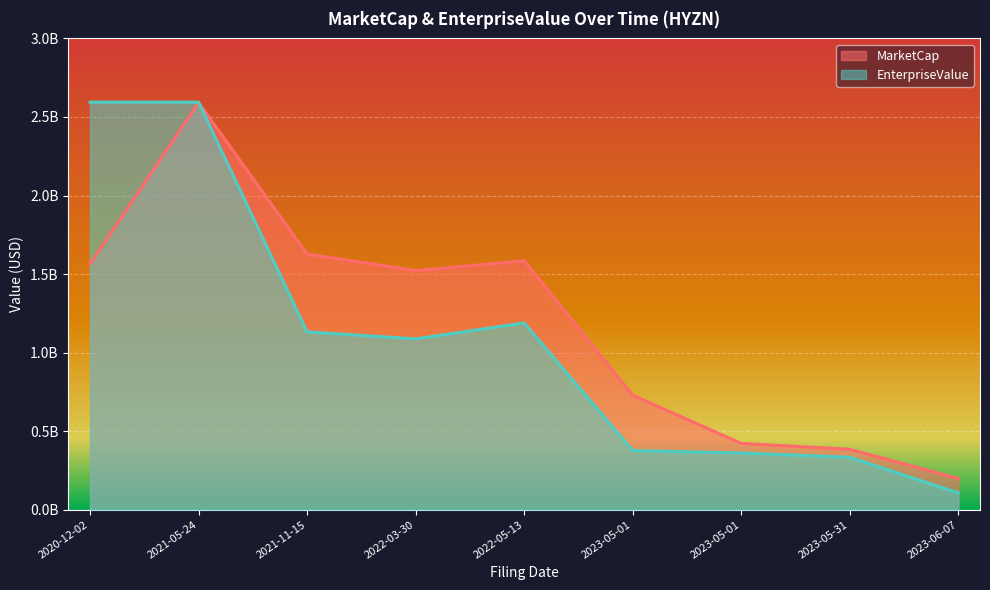

Between which two adjacent categories do EnterpriseValue and MarketCap first intersect?

2021-05-24 and 2021-11-15